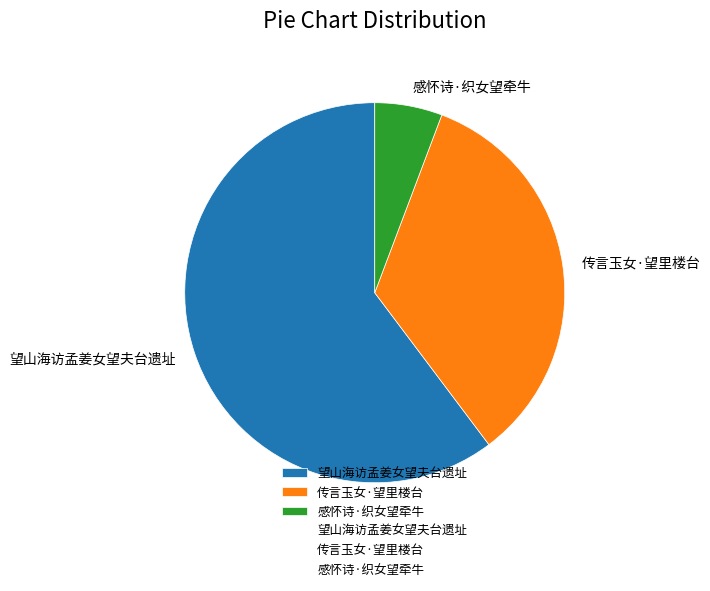

Rank the categories by value from highest to lowest.

望山海访孟姜女望夫台遗址, 传言玉女·望里楼台, 感怀诗·织女望牵牛